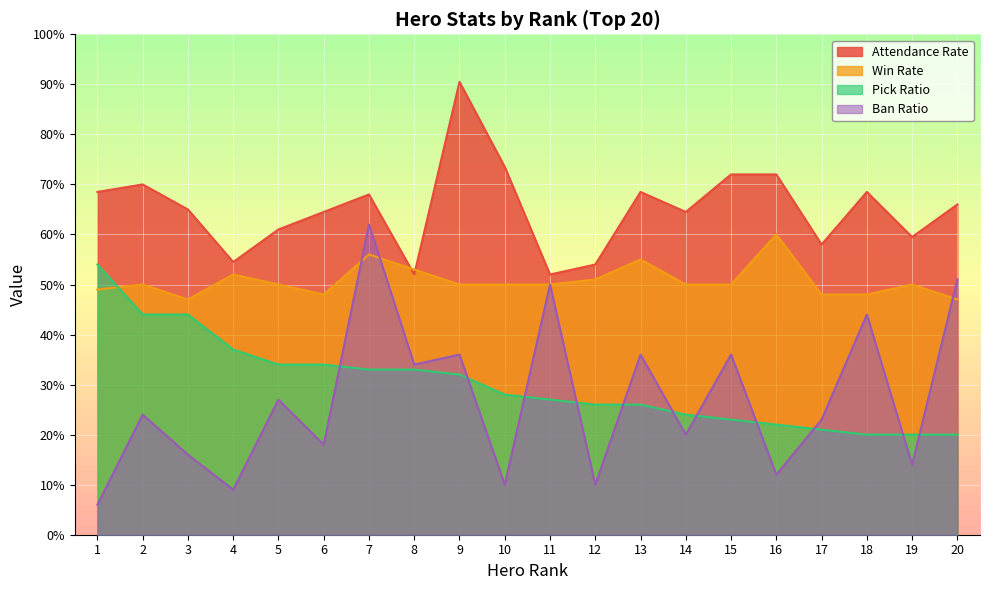

What is the total value across all series at 17?

150.0